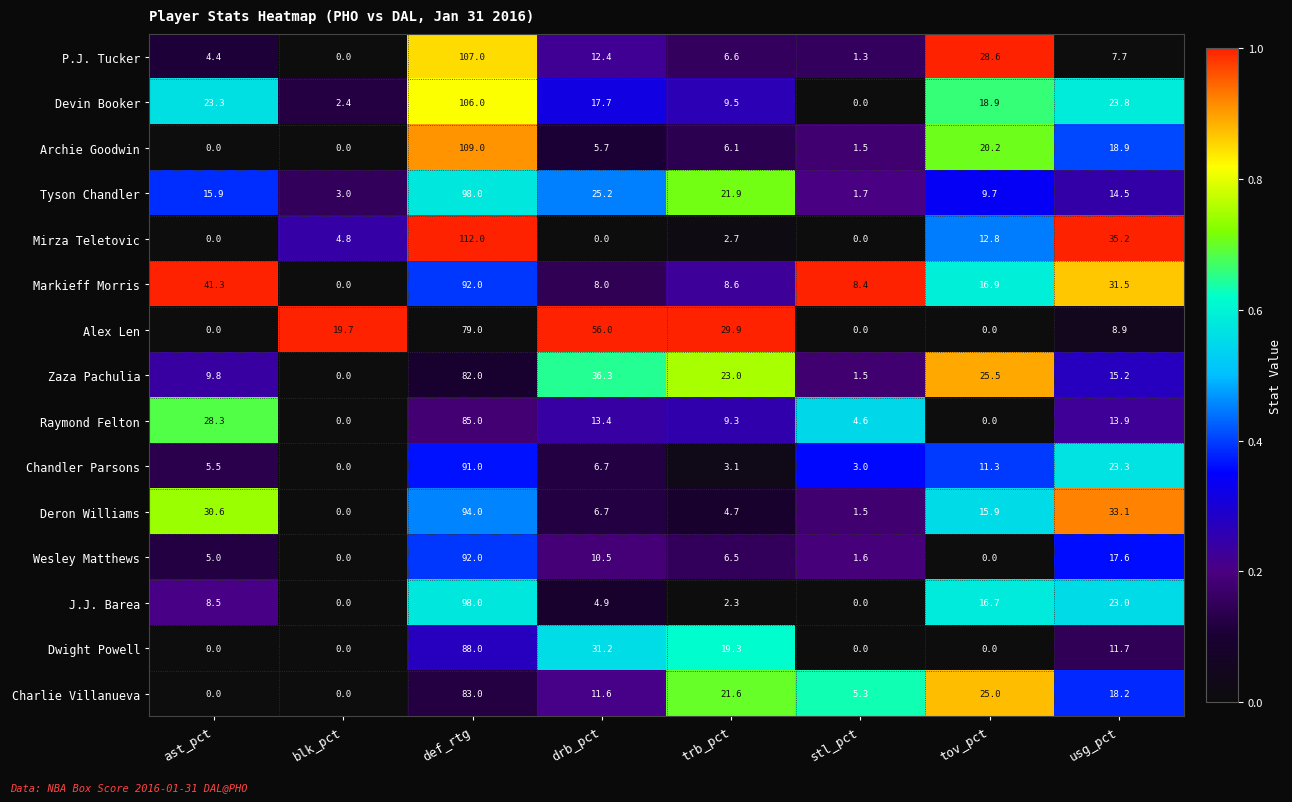

At which category is the sum across all series the highest?

def_rtg